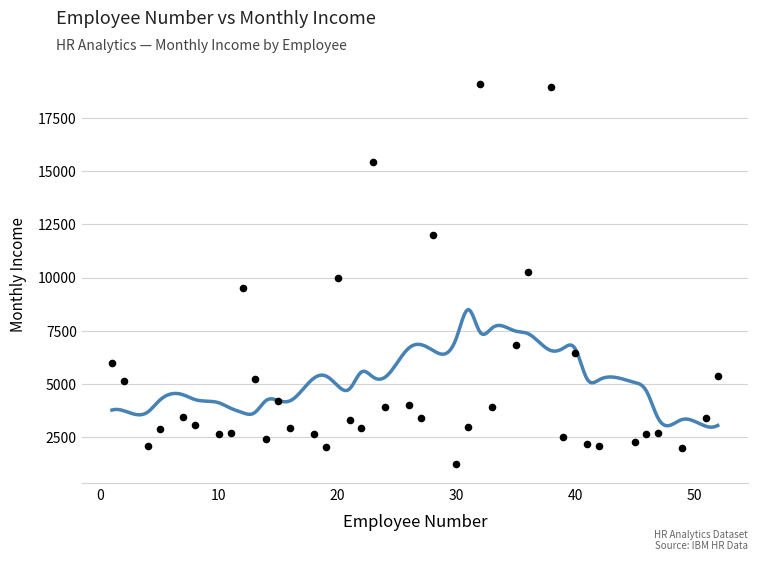

Between 30 and 2, which is larger?

2